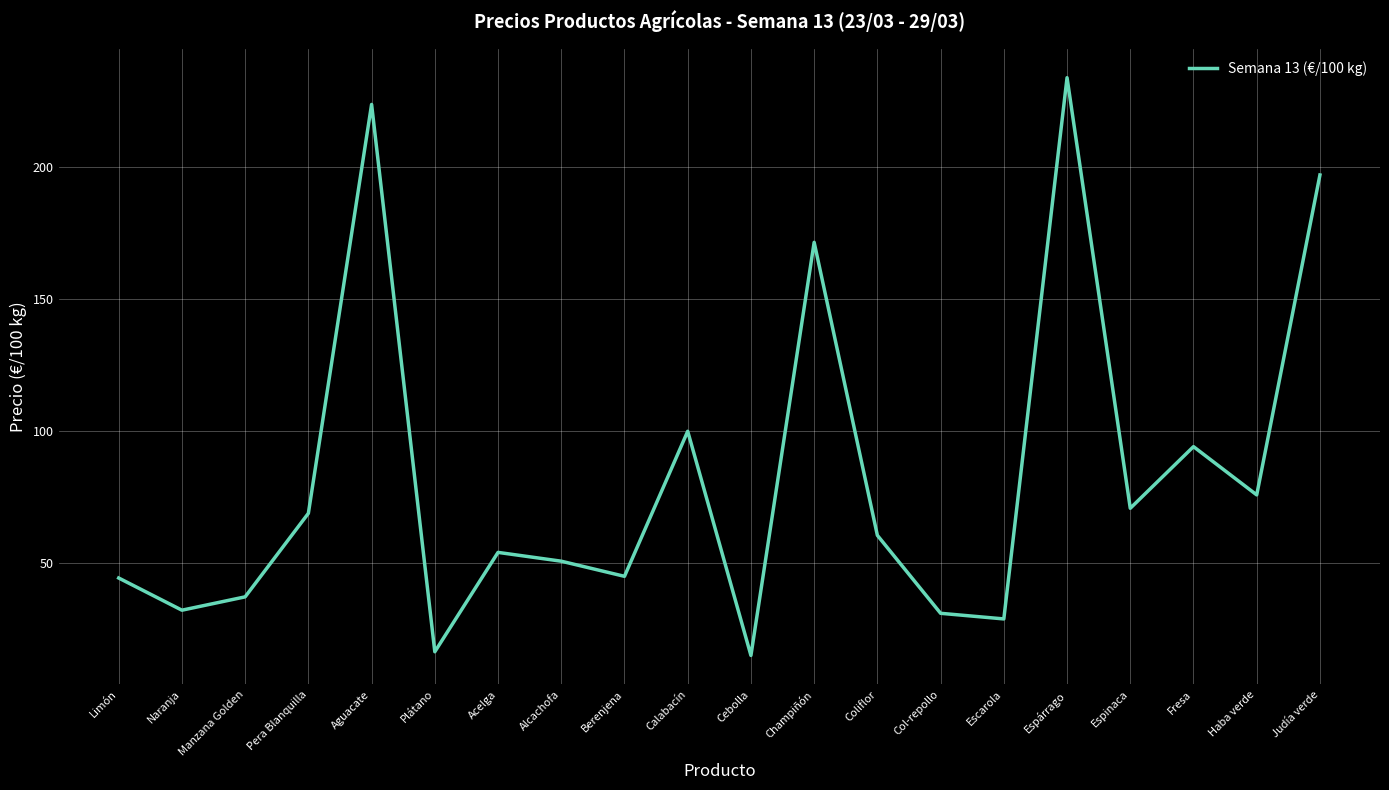

What value does the data have at Judía verde?

197.1